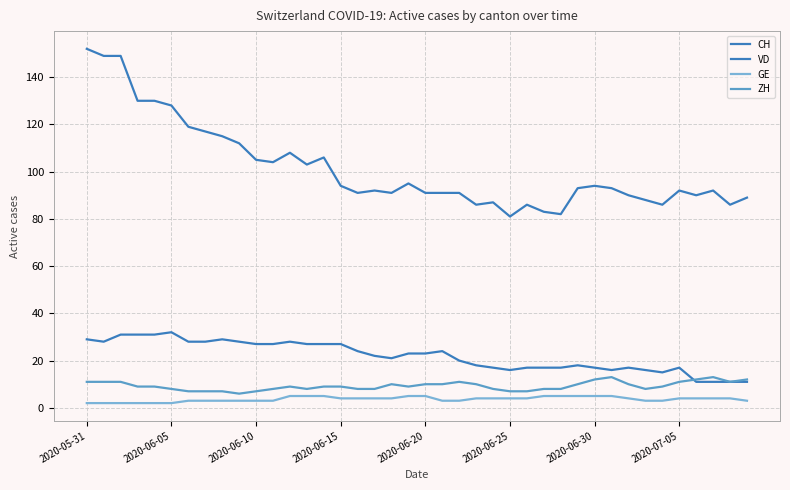

Rank the series by their maximum value, from highest to lowest.

CH, VD, ZH, GE